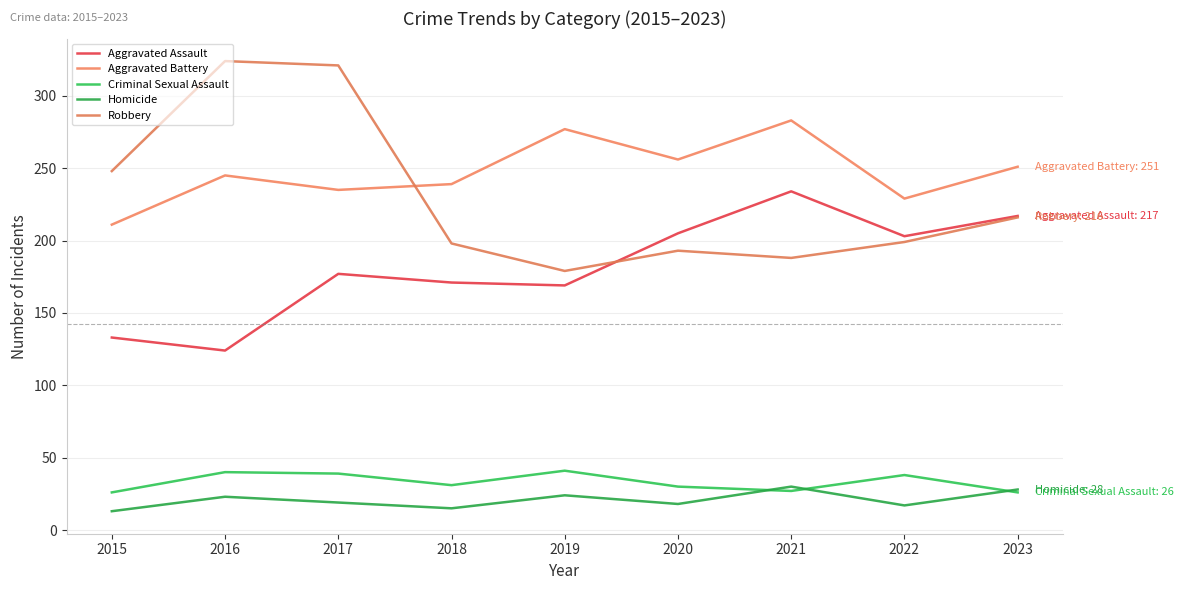

True or false: Criminal Sexual Assault has more than 2 interior local peaks.

True